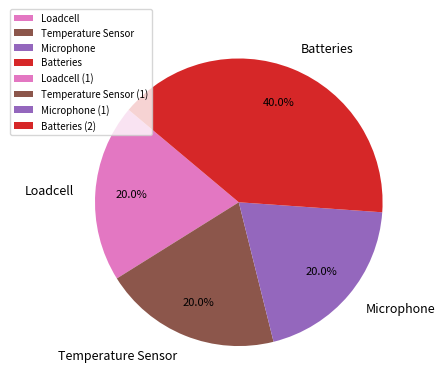

How many slices are in this pie chart?

4